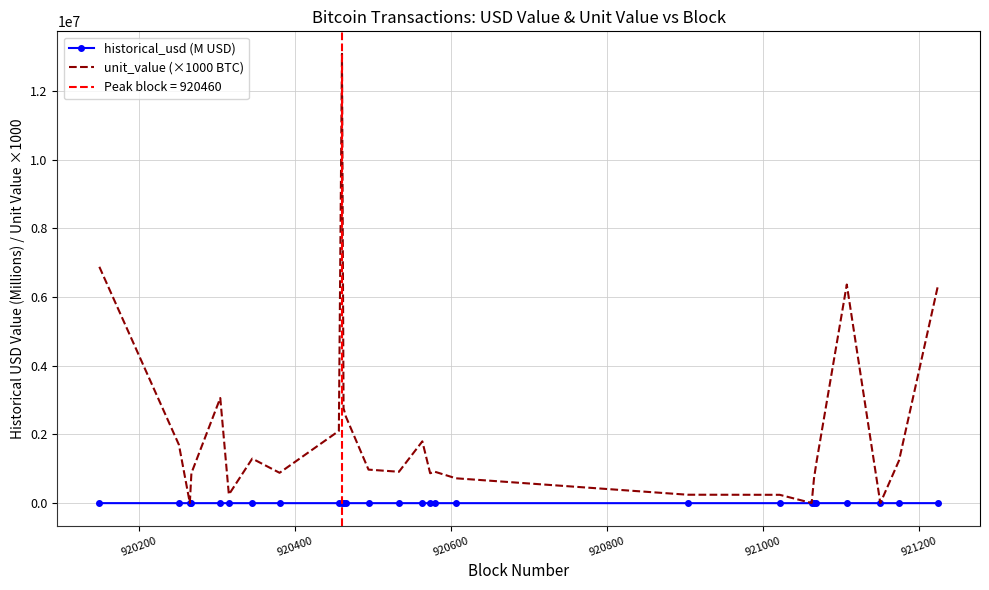

Which series has the largest range (max minus min)?

unit_value (×1000 BTC)